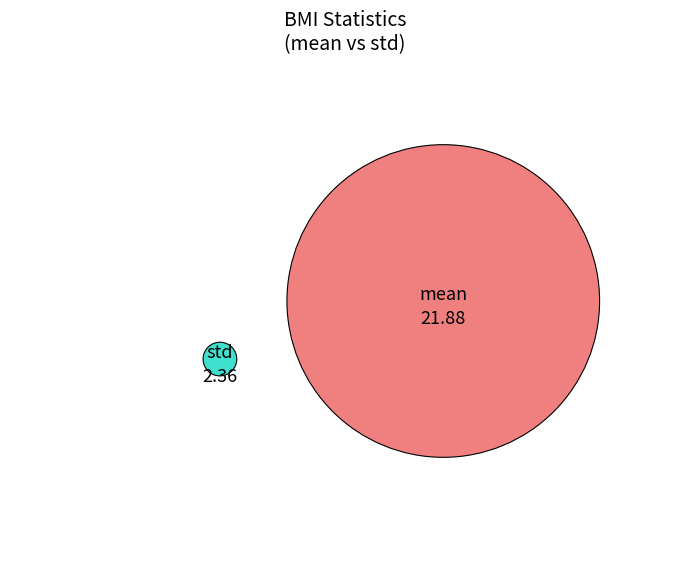

Combined, what portion of the pie is std and mean?

100.0%